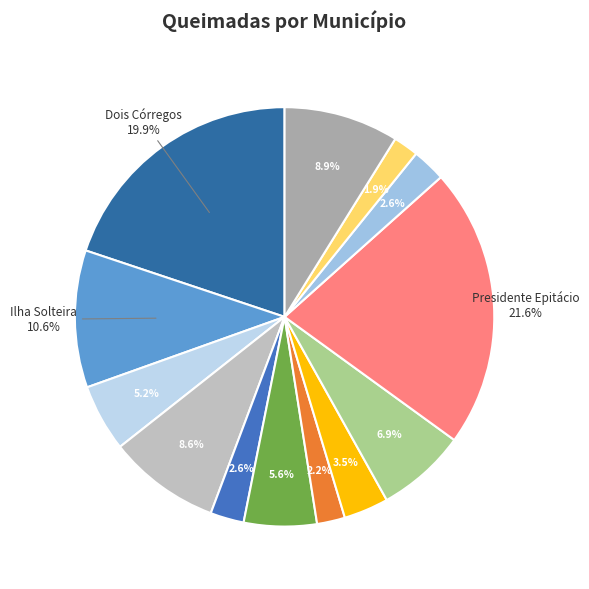

How many slices are in this pie chart?

13